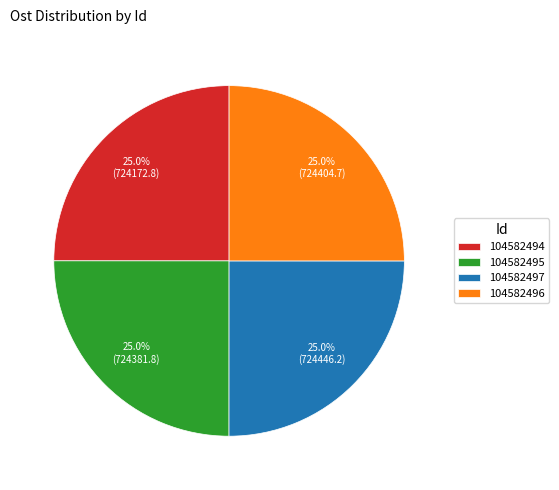

True or false: 104582496 accounts for 25% of the total.

True